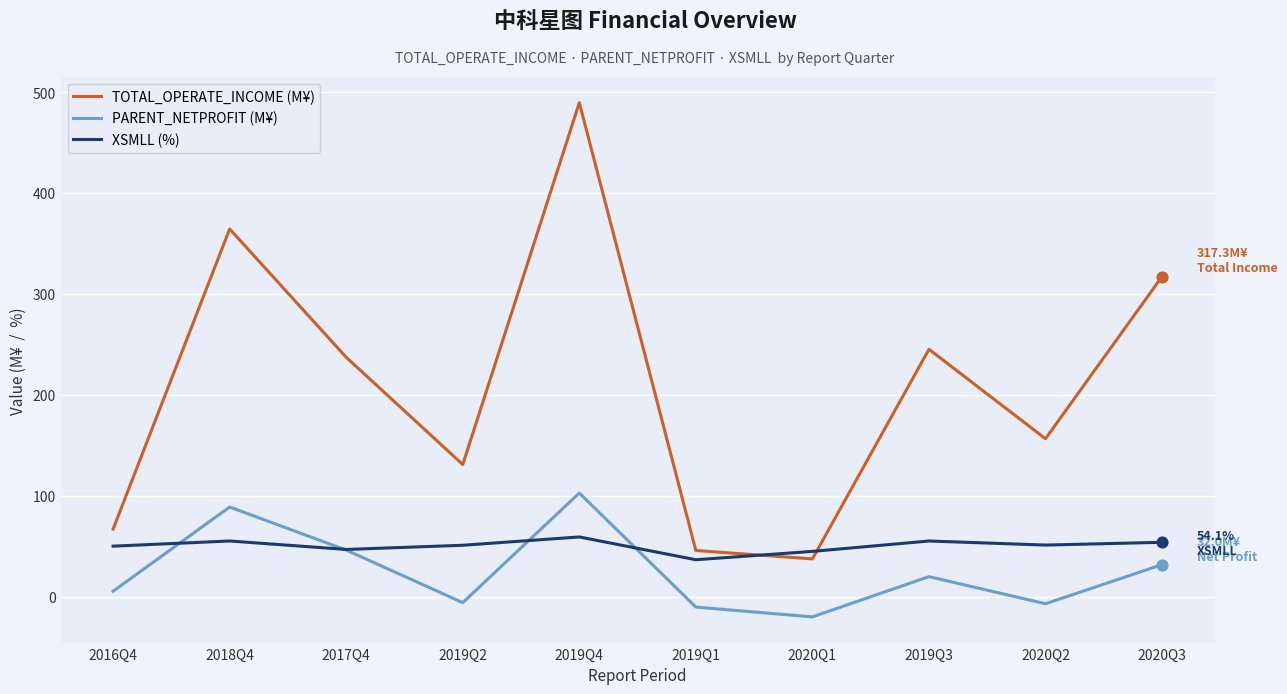

Which series changed the most between 2017Q4 and 2019Q1?

TOTAL_OPERATE_INCOME (M¥)